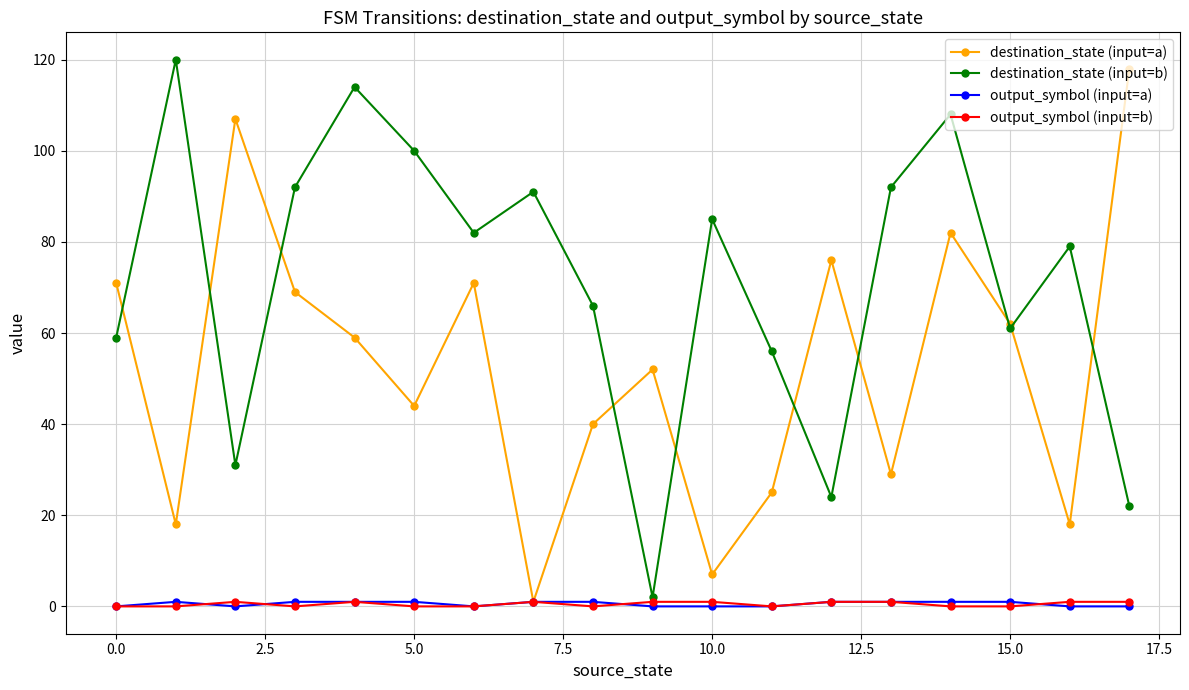

What is the value of the destination_state (input=b) point at the 5th from the left?

114